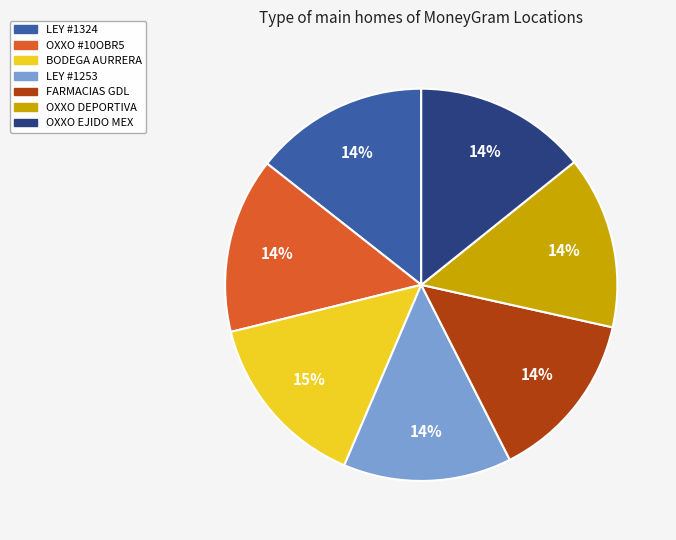

Do OXXO DEPORTIVA and LEY #1324 together represent more than half of the pie?

No